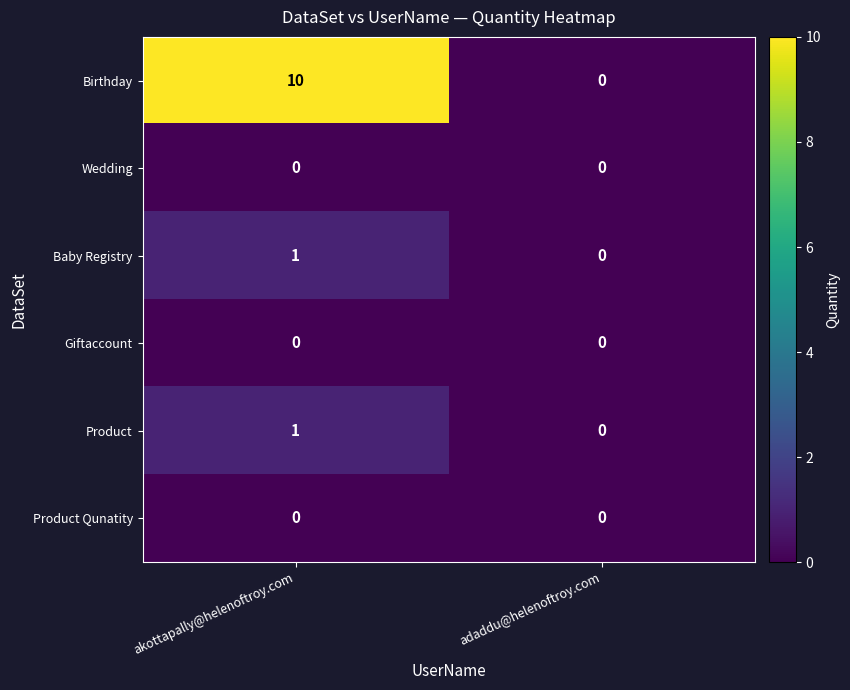

Rank the categories by Baby Registry value from highest to lowest.

akottapally@helenoftroy.com, adaddu@helenoftroy.com